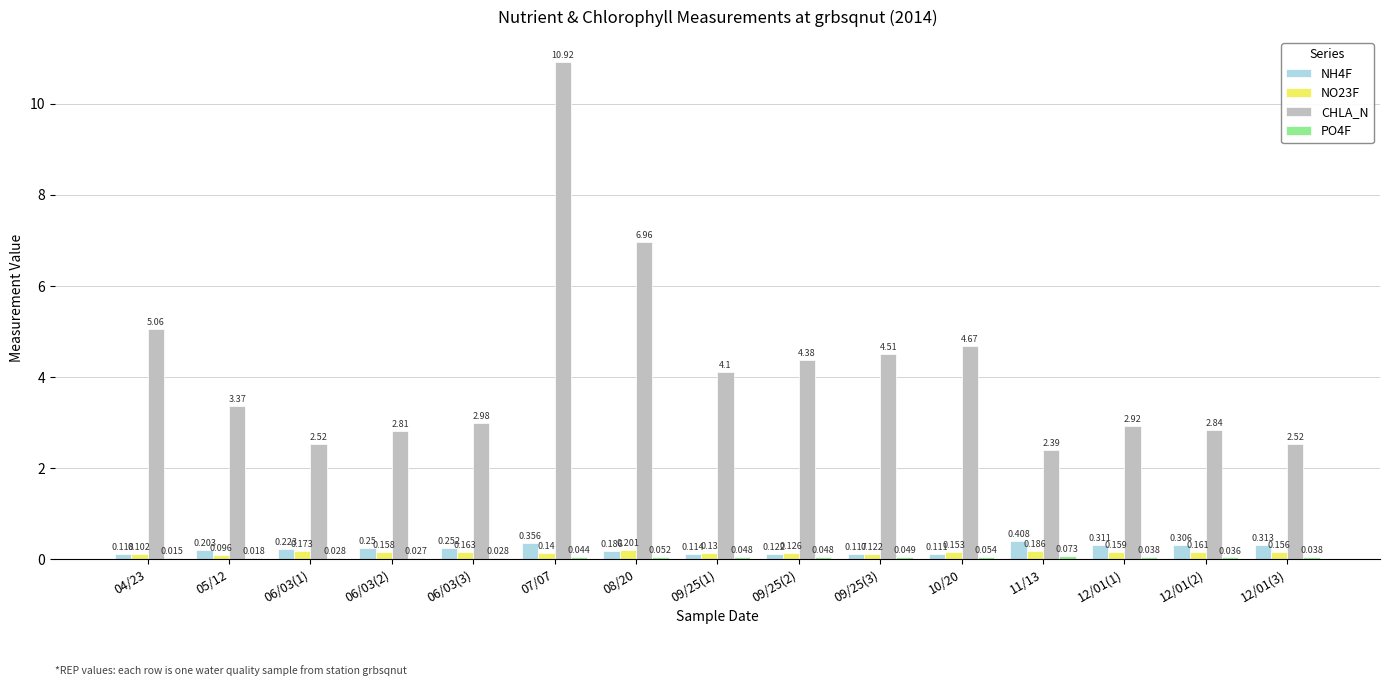

Which series changed the most between 06/03(2) and 09/25(1)?

CHLA_N